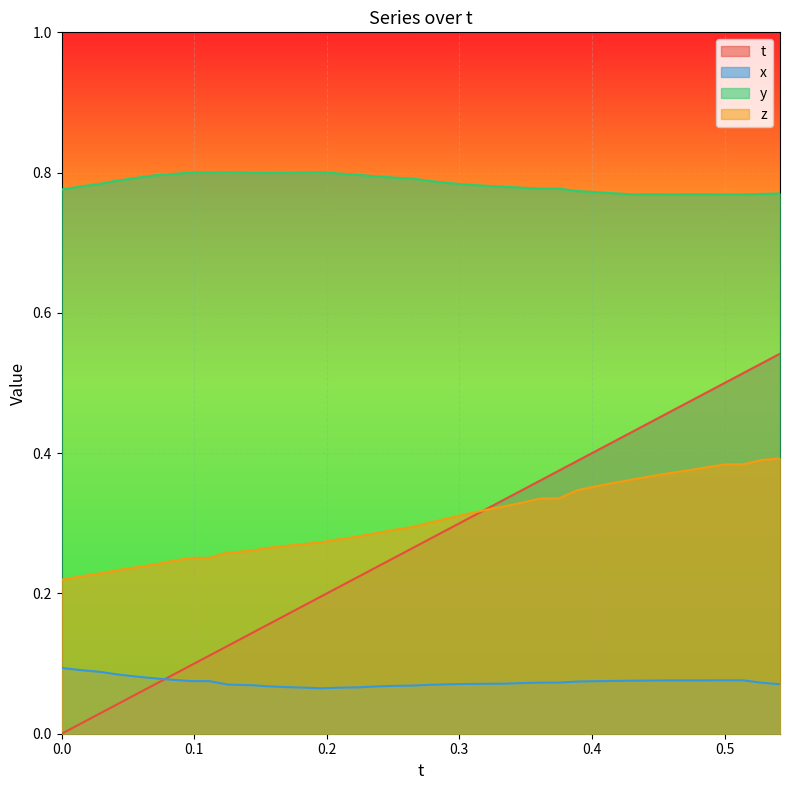

How many values in the t series exceed 0?

39